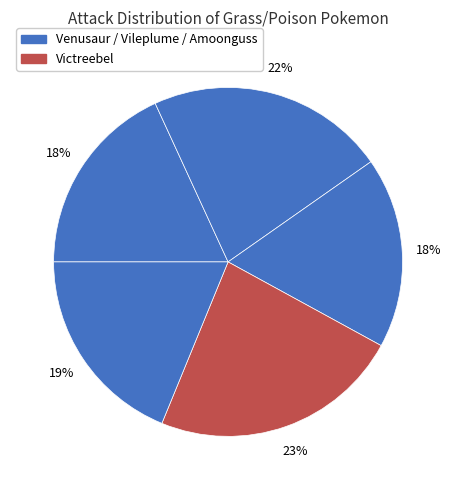

Which slice is the largest?

Victreebel